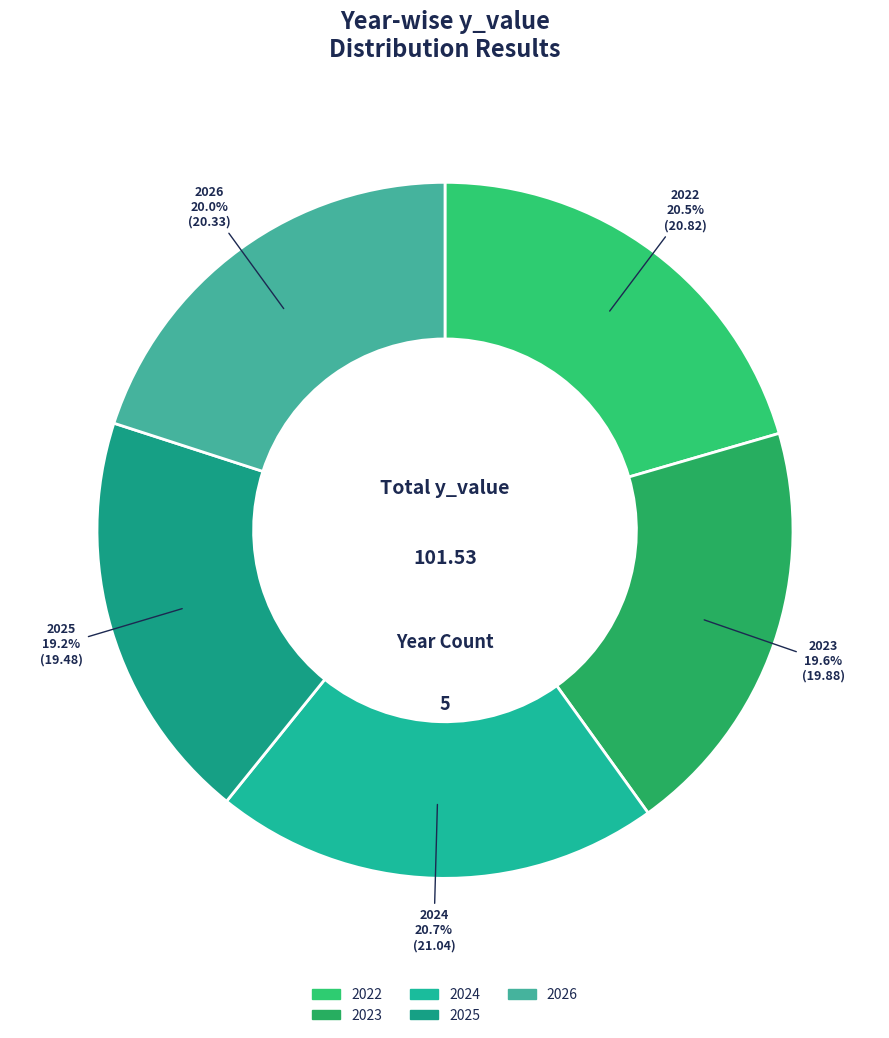

Is there any slice that represents more than half of the pie?

No